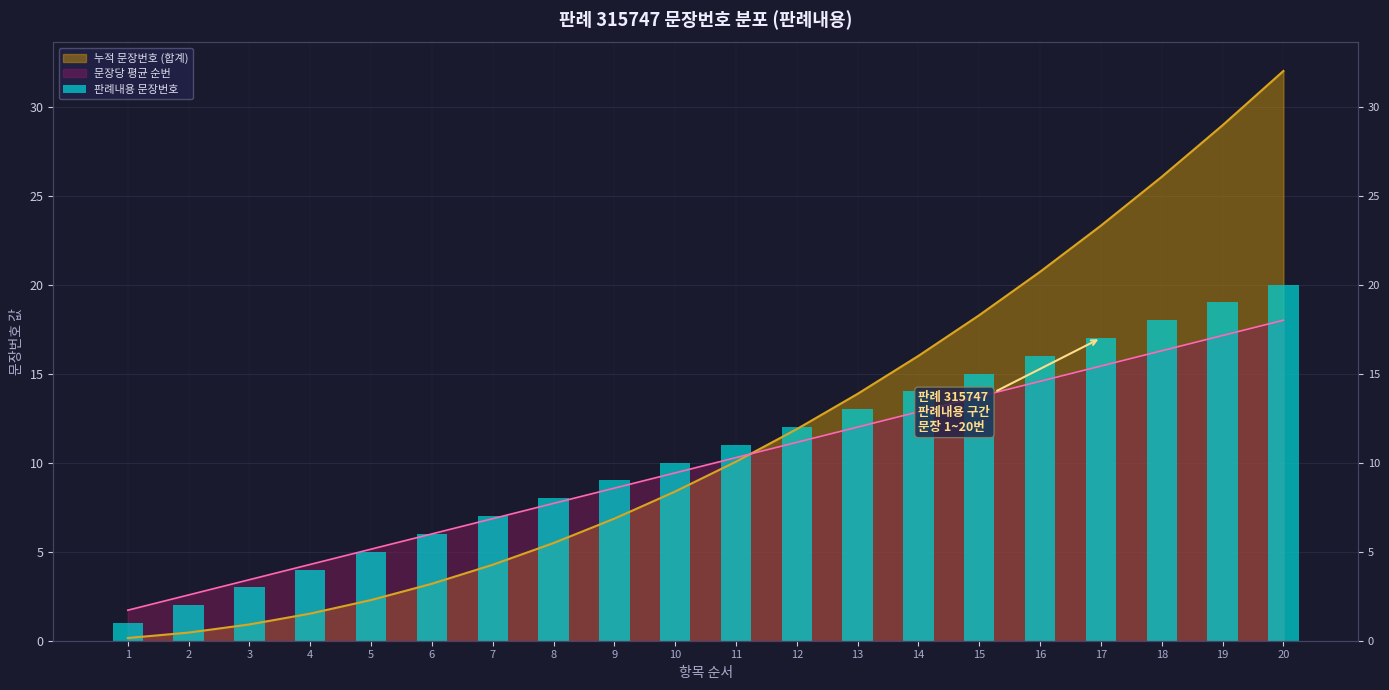

At which category does the chart reach its peak across all series?

20